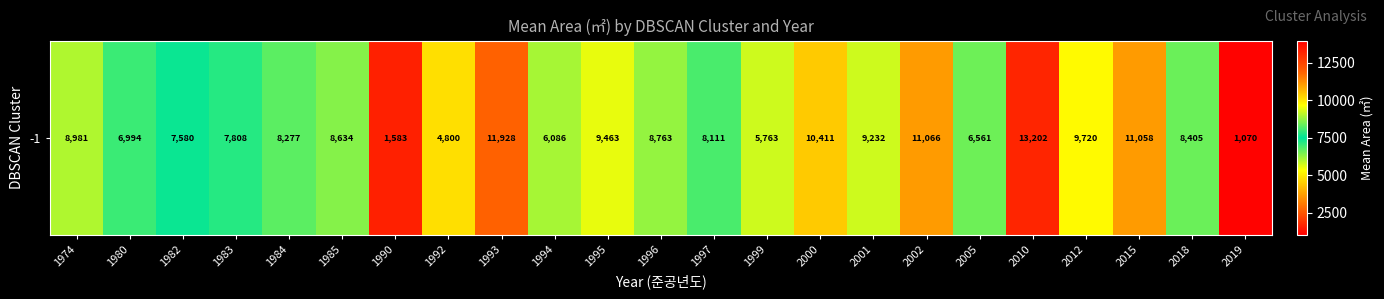

Is it true that the value at 1990 is 1583.0?

True